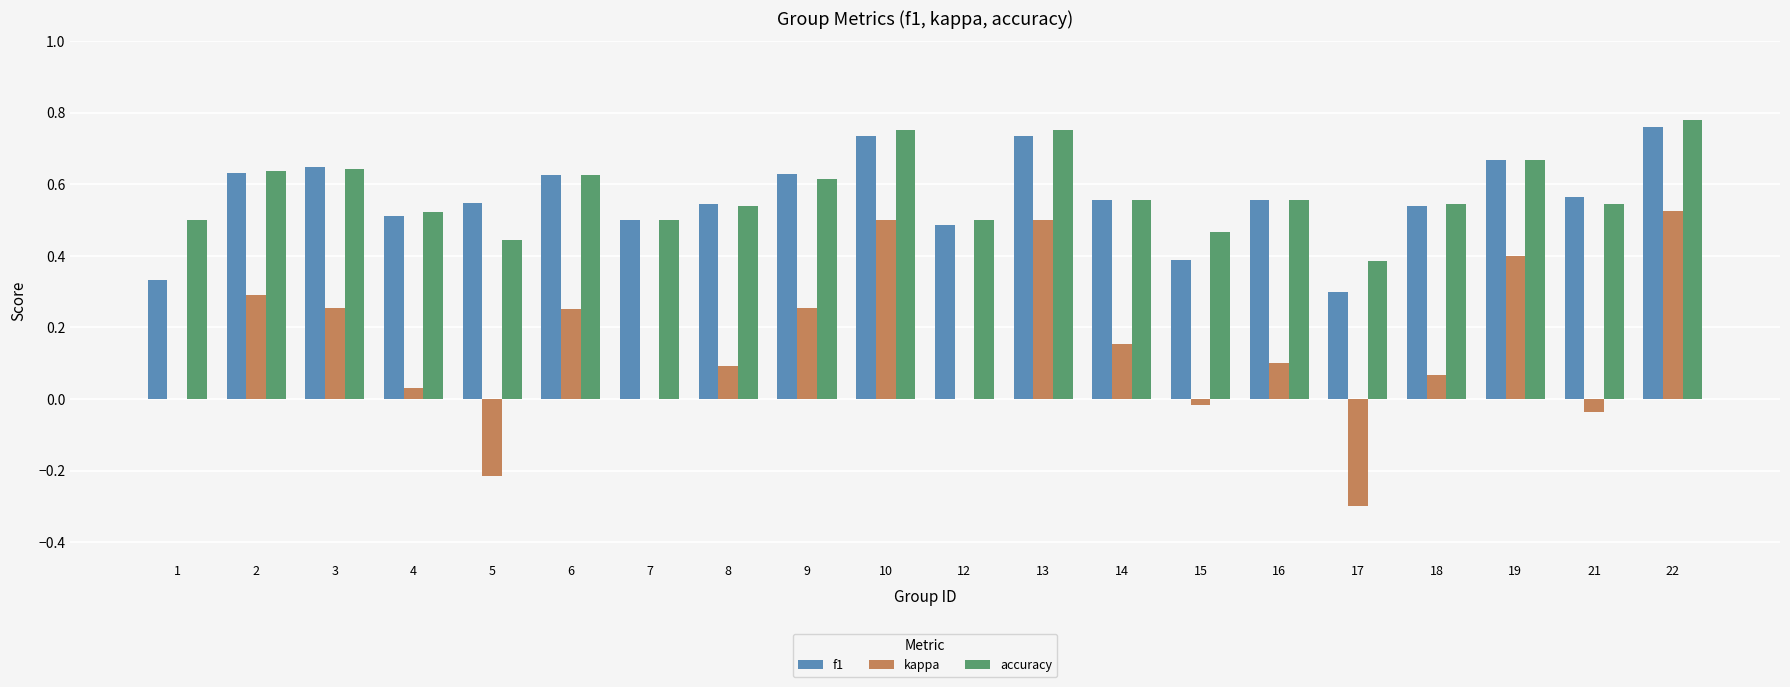

What are all the series names shown in the legend?

f1, kappa, accuracy